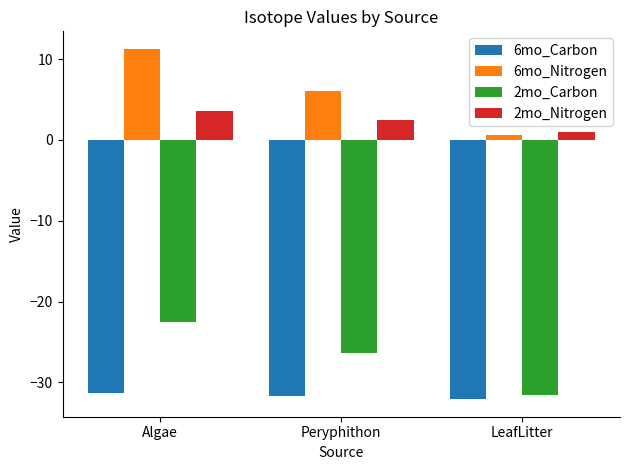

Reading right to left, transcribe all the data shown in this chart.

6mo_Carbon: LeafLitter=-32.1	Peryphithon=-31.7	Algae=-31.3
6mo_Nitrogen: LeafLitter=0.6	Peryphithon=6.1	Algae=11.3
2mo_Carbon: LeafLitter=-31.6	Peryphithon=-26.3	Algae=-22.5
2mo_Nitrogen: LeafLitter=0.9	Peryphithon=2.4	Algae=3.5